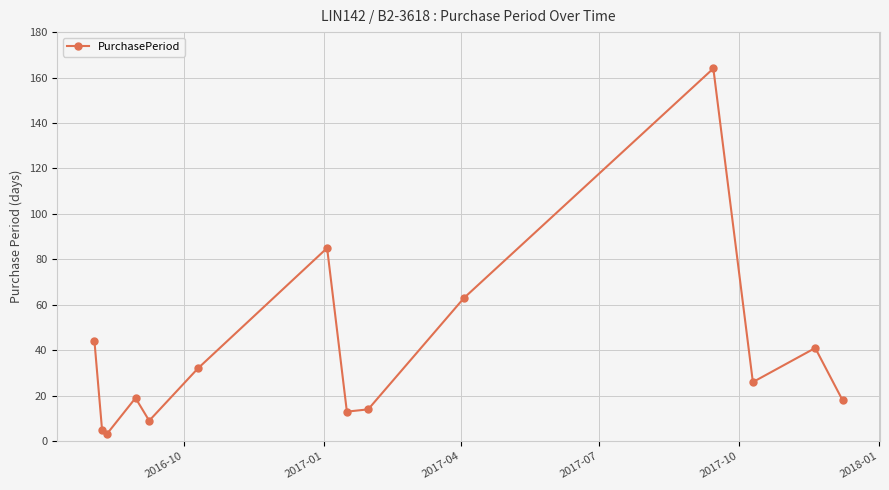

What is the value of the 7th point from the left?

85